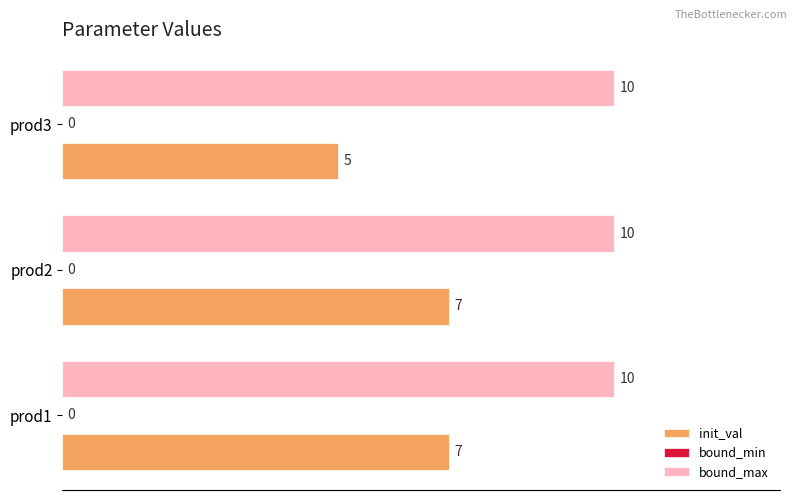

Is it true that bound_max equals 10 at prod1?

True